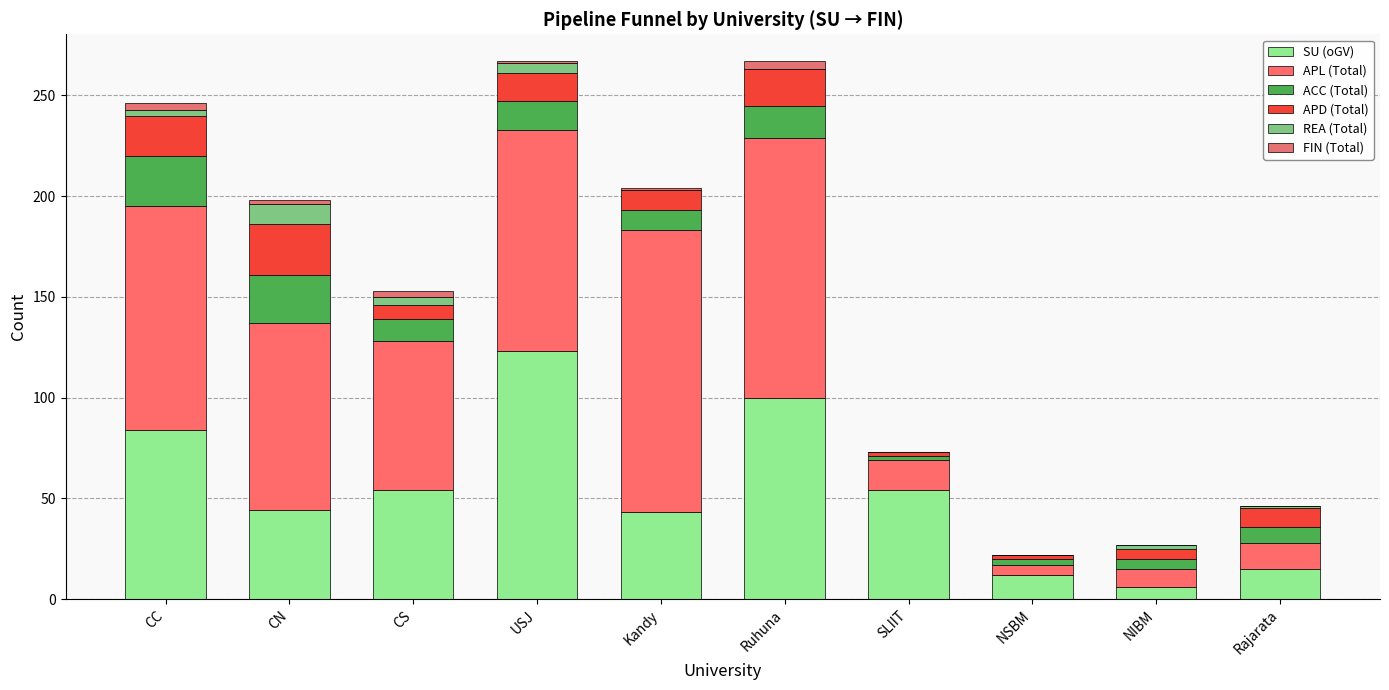

Does the chart contain stacked bars?

Yes